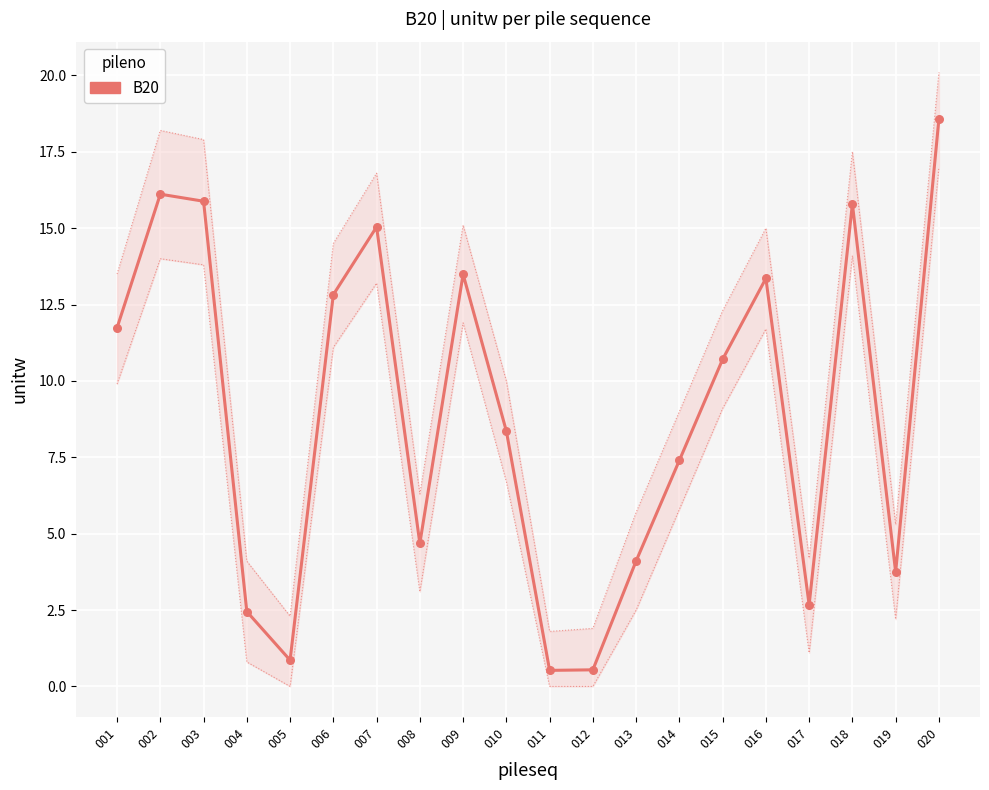

What is the change in value from 009 to 012?

-12.9